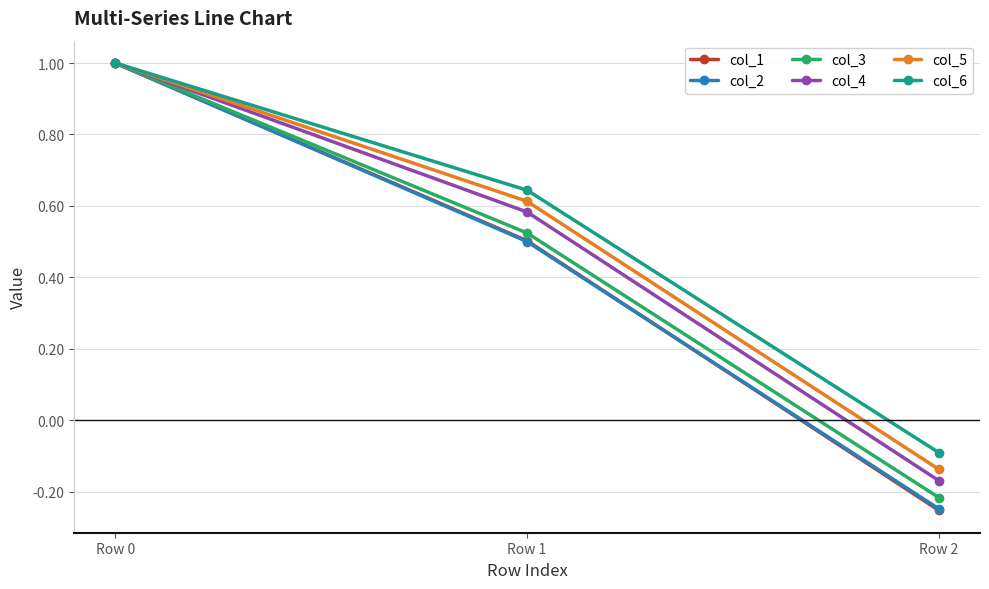

What is the total value across all series at Row 1?

3.4